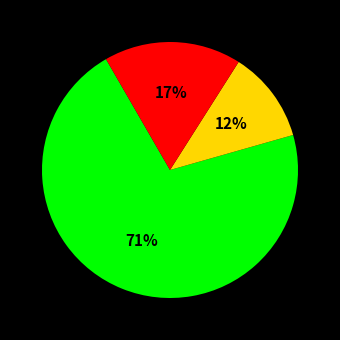

Is there any slice that represents more than half of the pie?

Yes